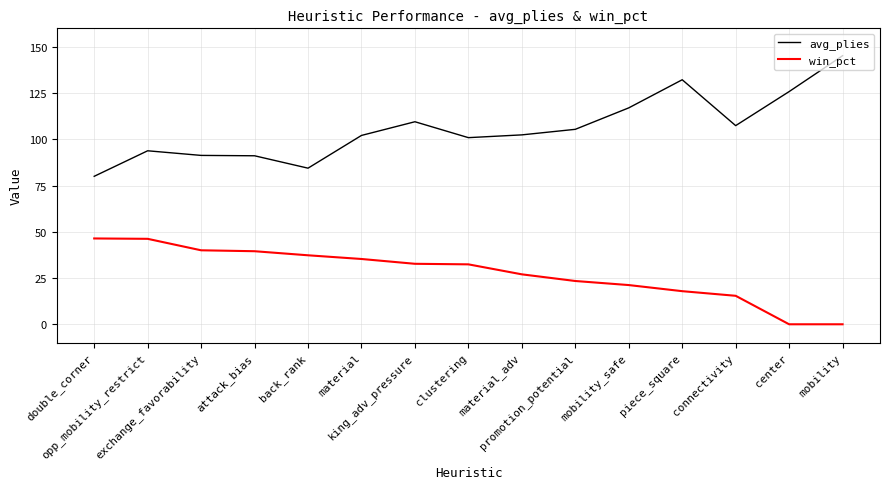

Rank the series by their maximum value, from lowest to highest.

win_pct, avg_plies